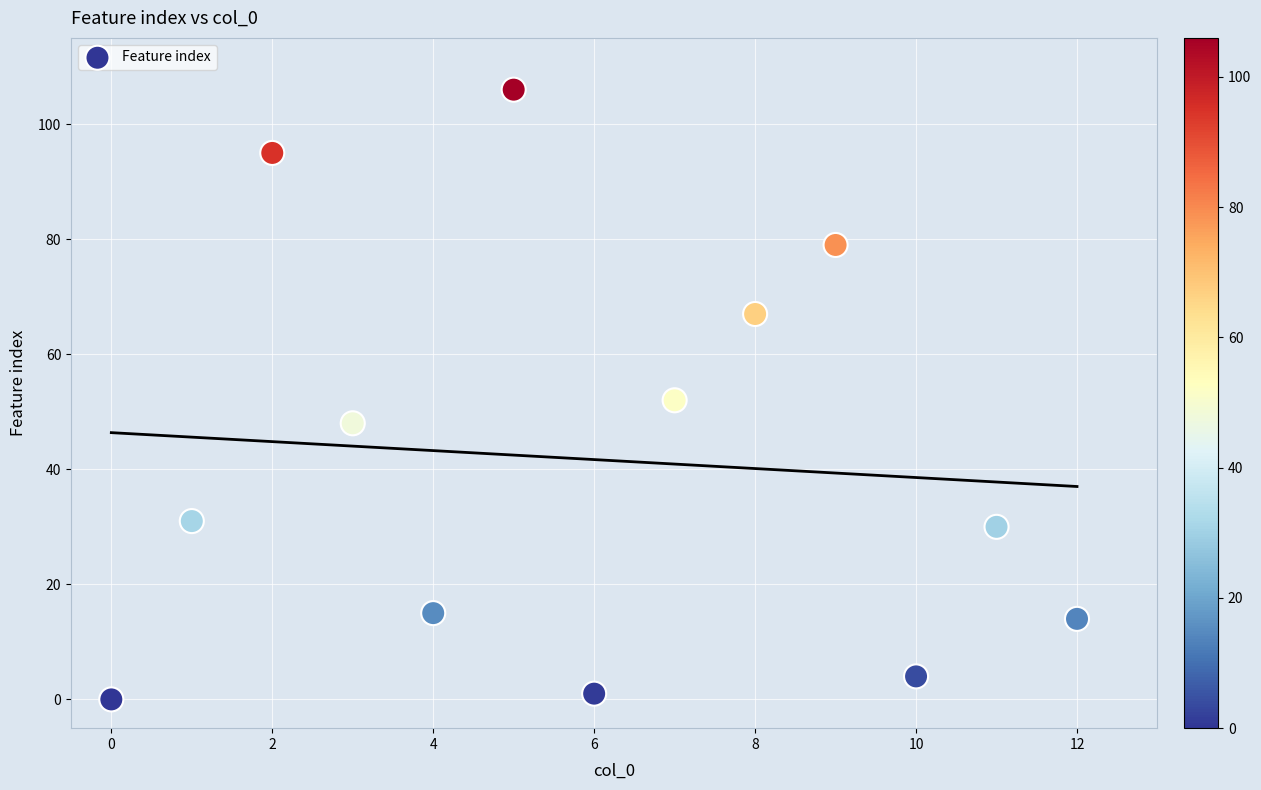

What is the range of Y values (max minus min)?

106